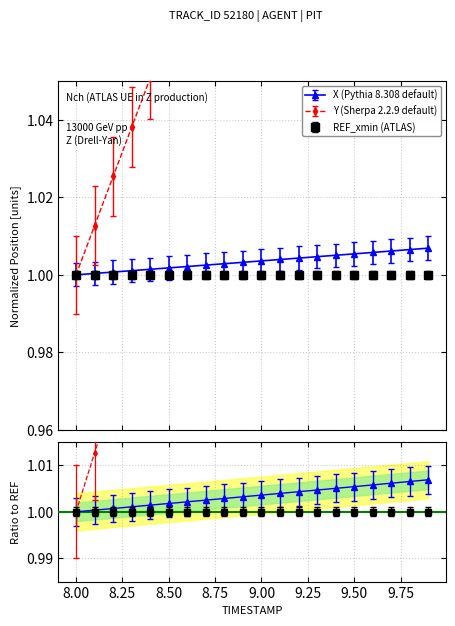

What is the maximum value shown in the chart?

1.2